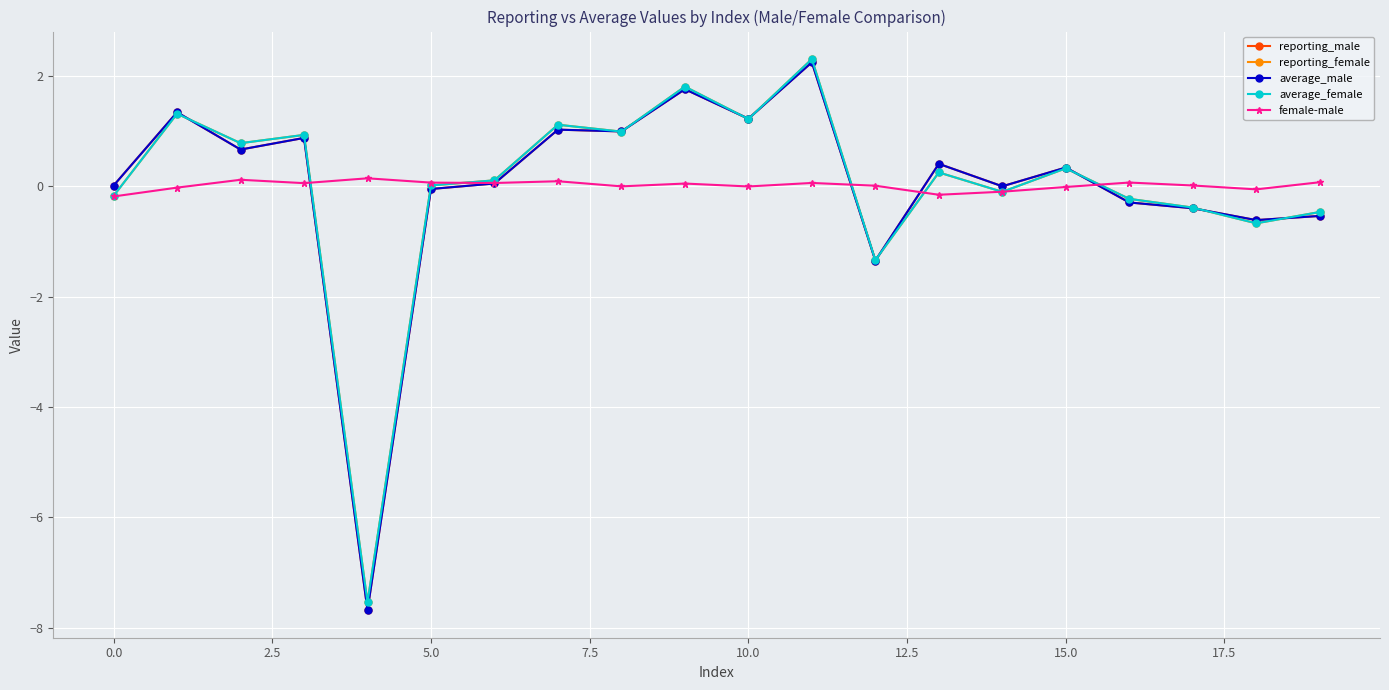

How many lines are shown in the chart?

5